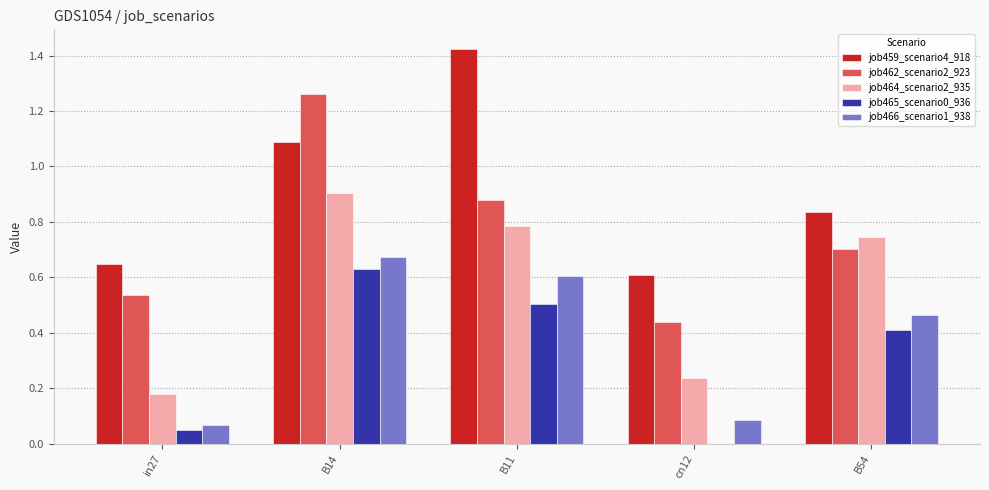

What are all the series names shown in the legend?

job459_scenario4_918, job462_scenario2_923, job464_scenario2_935, job465_scenario0_936, job466_scenario1_938